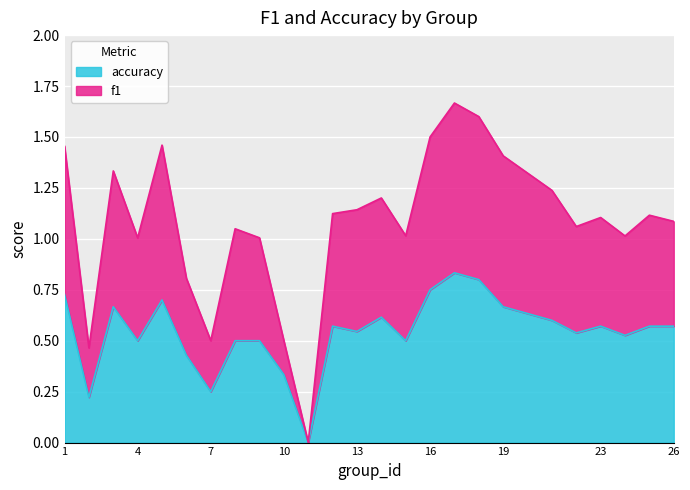

Where is f1 nearest to the value 0?

11